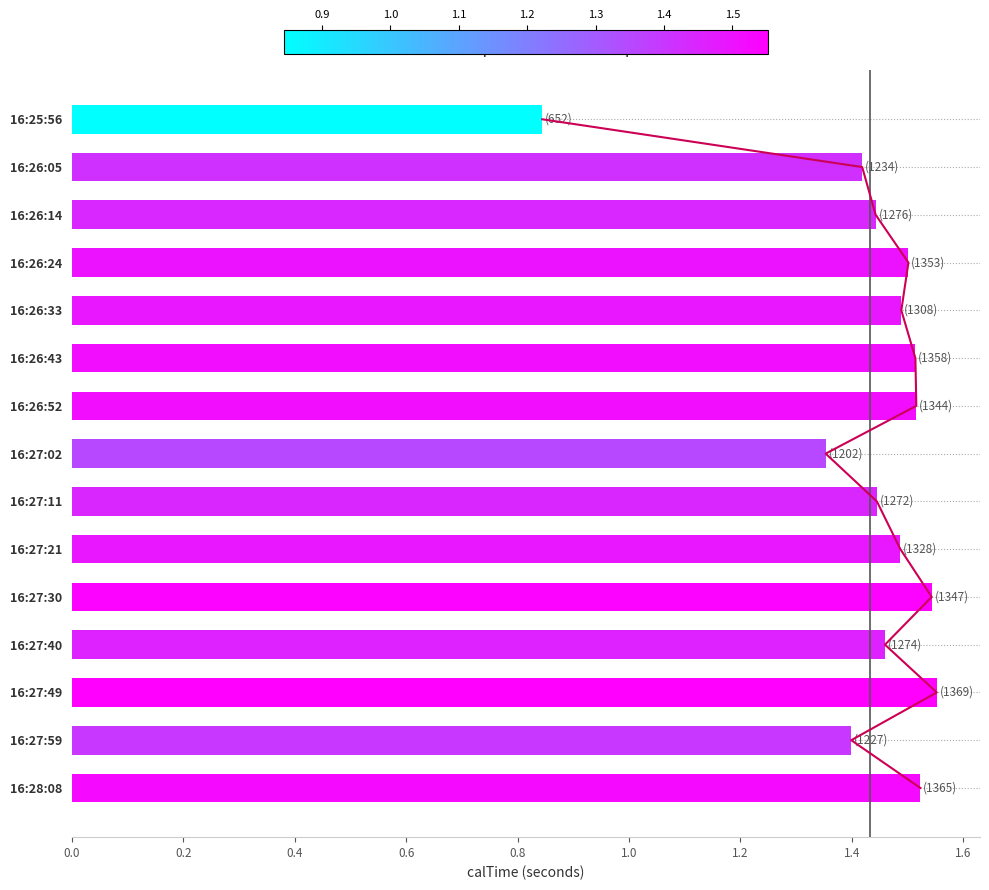

What is the difference between the maximum and minimum values?

0.7